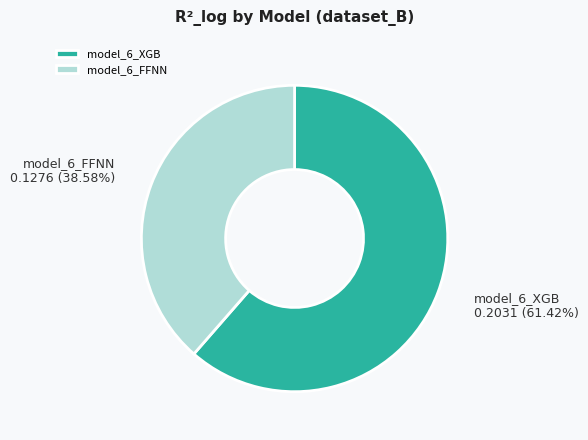

To the nearest percent, what is the difference between the model_6_FFNN and model_6_XGB slice percentages?

23%